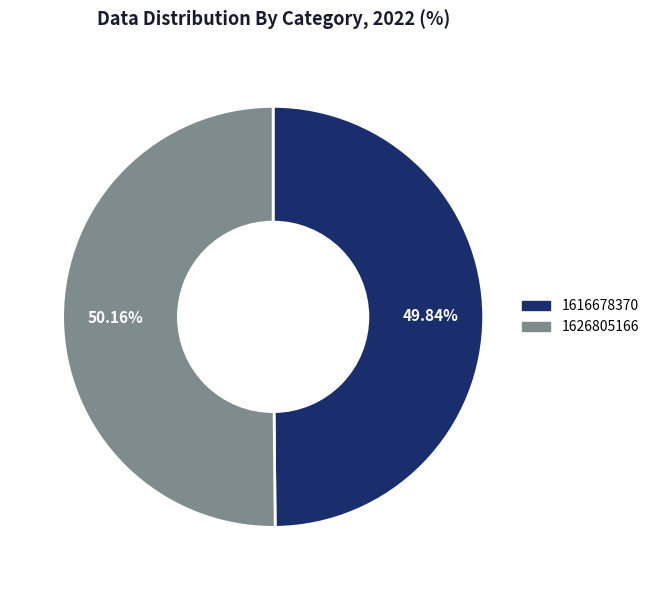

True or false: 1616678370 accounts for 50% of the total.

True